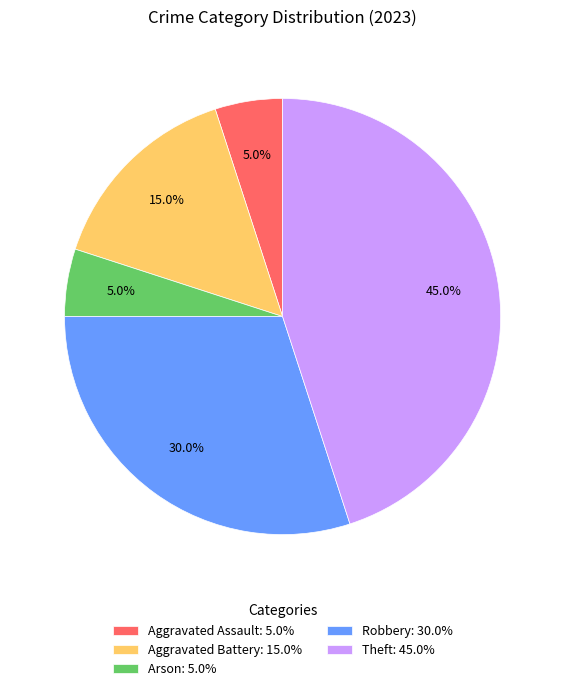

To the nearest percent, what portion does Robbery represent?

30%